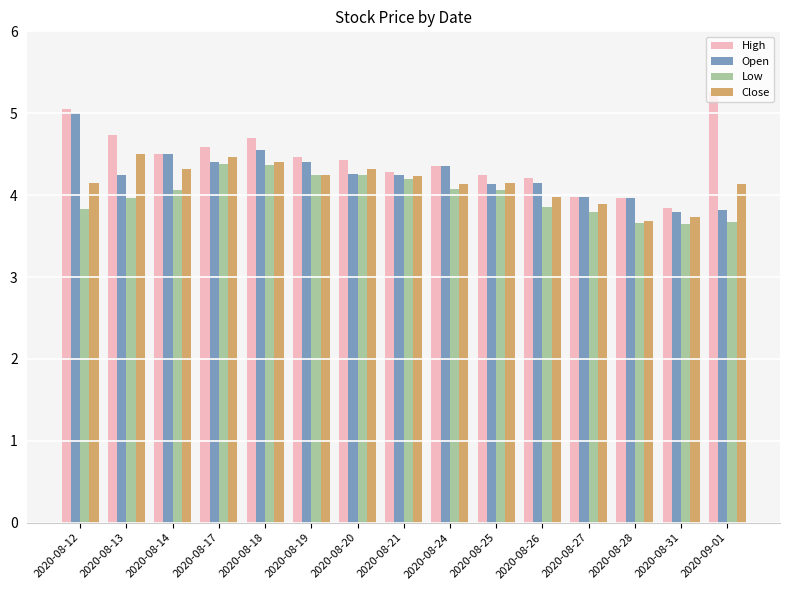

What is the average value of the Open series?

4.3